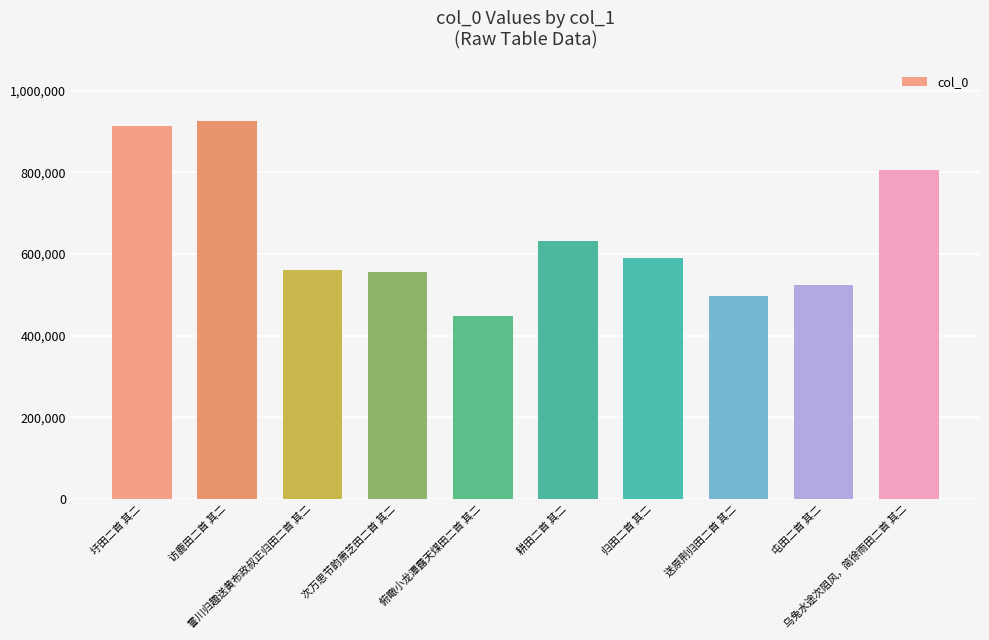

How many data points are less than 589644?

5